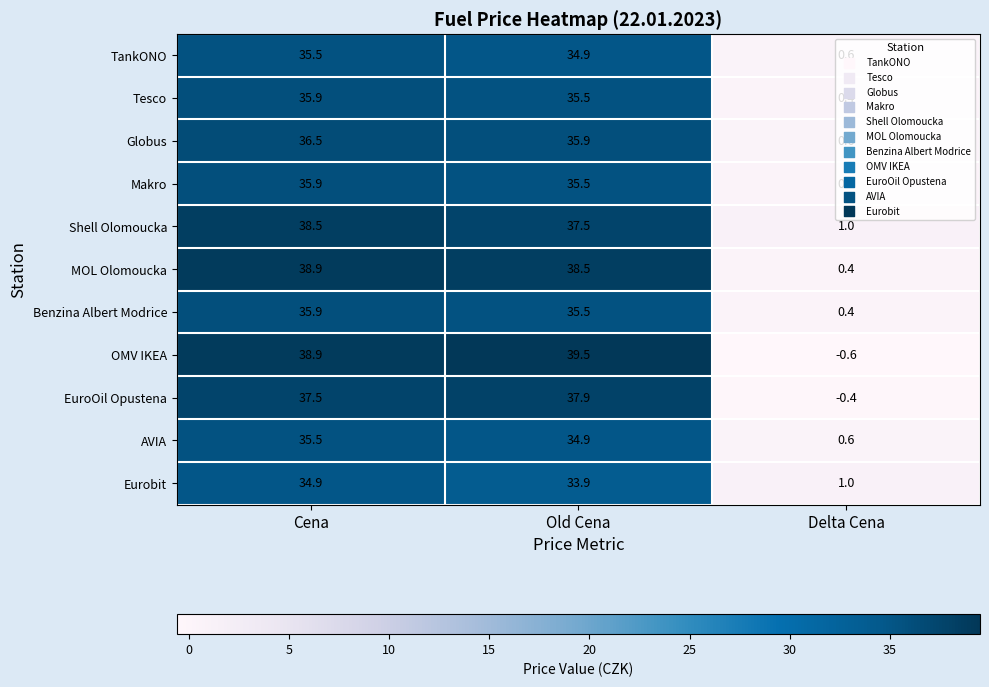

Rank the categories by MOL Olomoucka value from lowest to highest.

Delta Cena, Old Cena, Cena